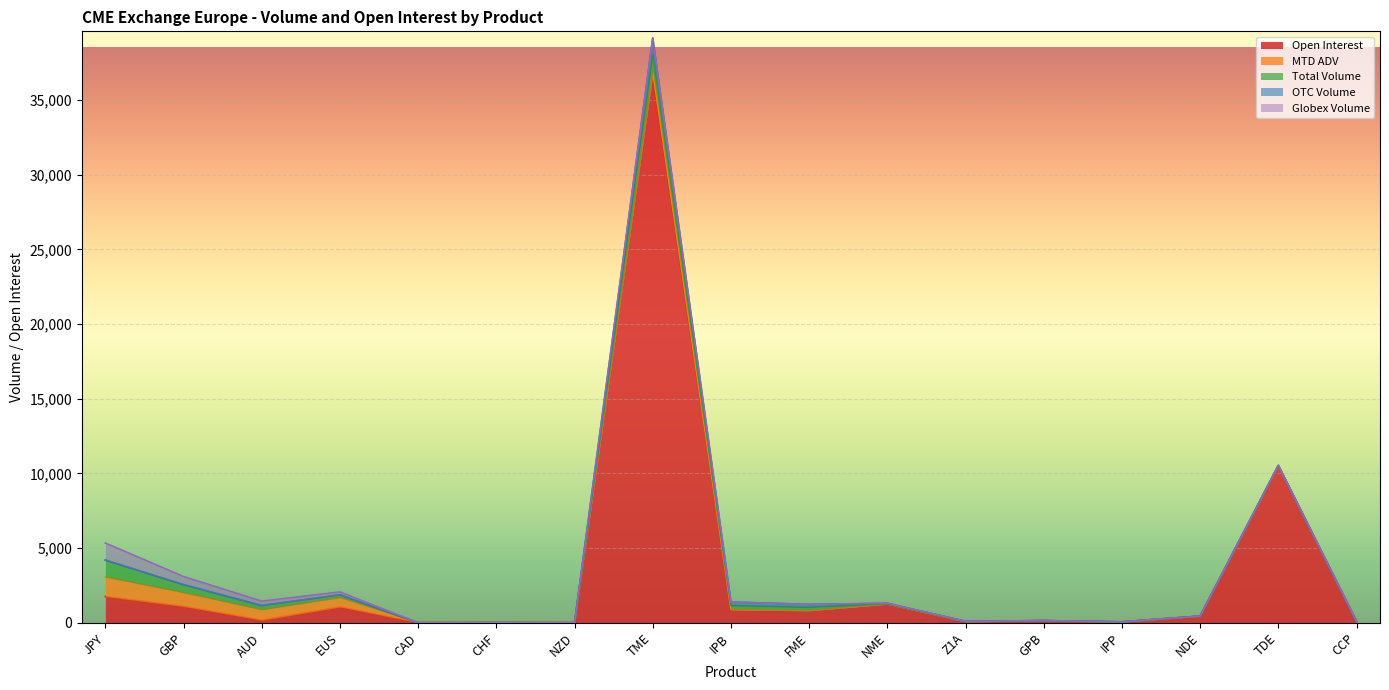

True or false: Globex Volume and Open Interest intersect in this chart.

True